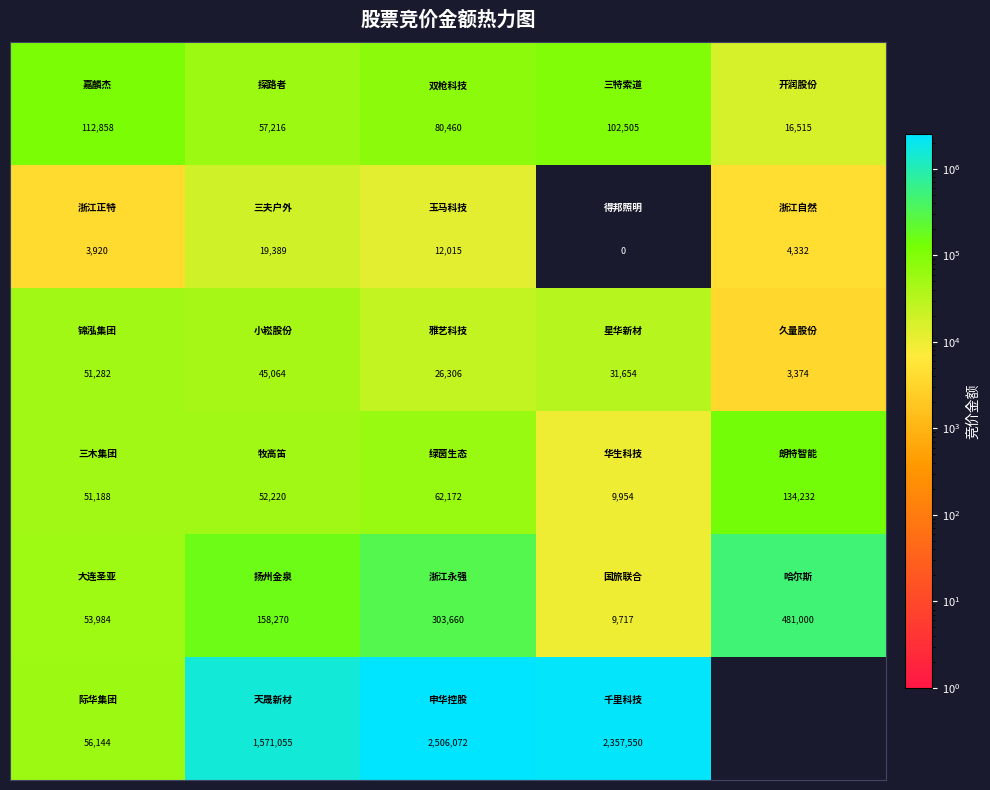

What is the spread (max minus min) of values at 0?

108938